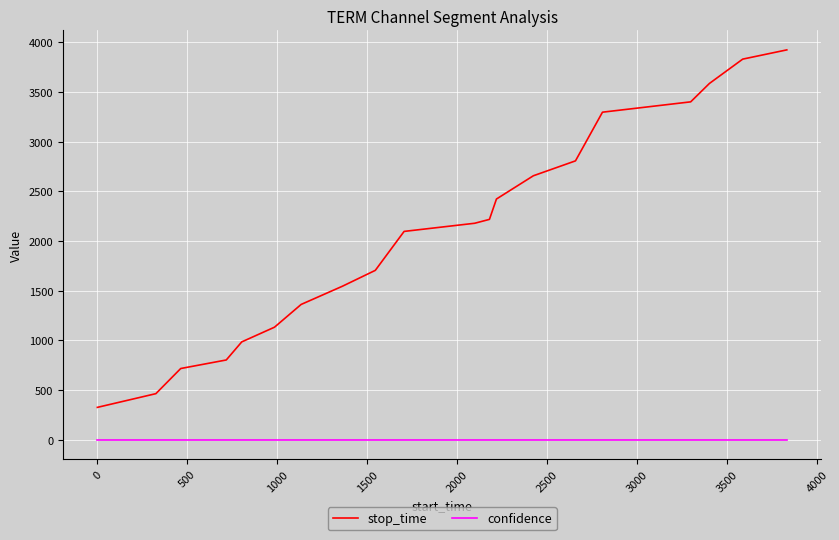

Which series has the widest spread of values?

stop_time